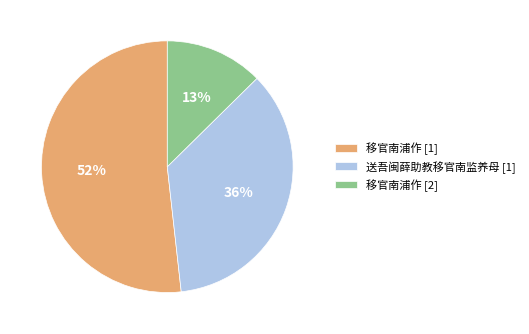

How many segments does this pie chart have?

3